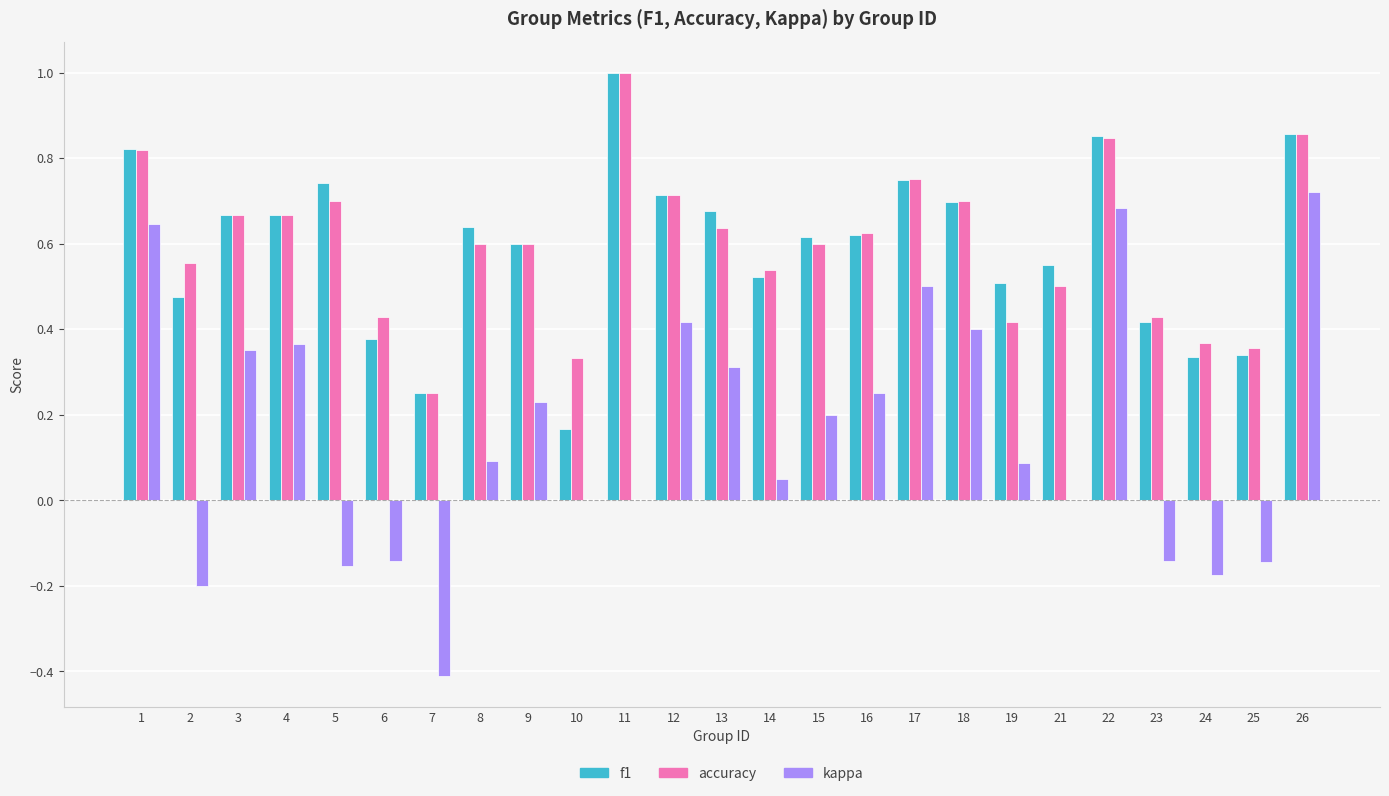

The value of accuracy at 13 is 0.2. True or false?

False